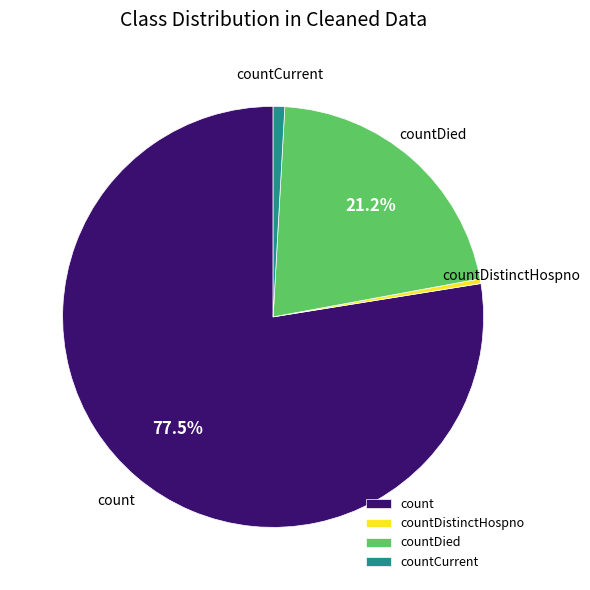

How many slices are in this pie chart?

4